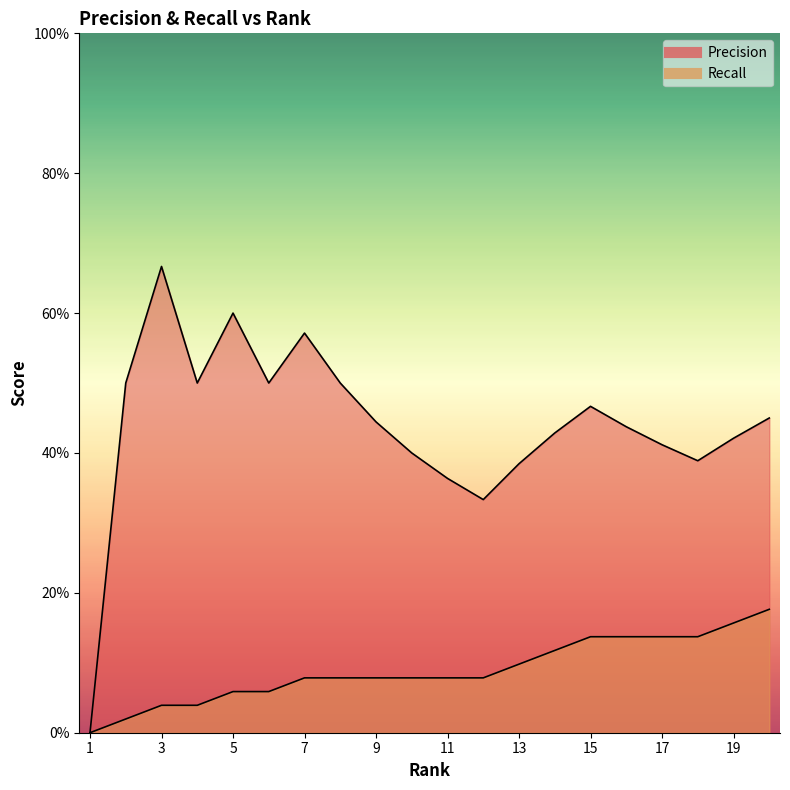

At 2, list the series in order from largest to smallest.

Precision, Recall